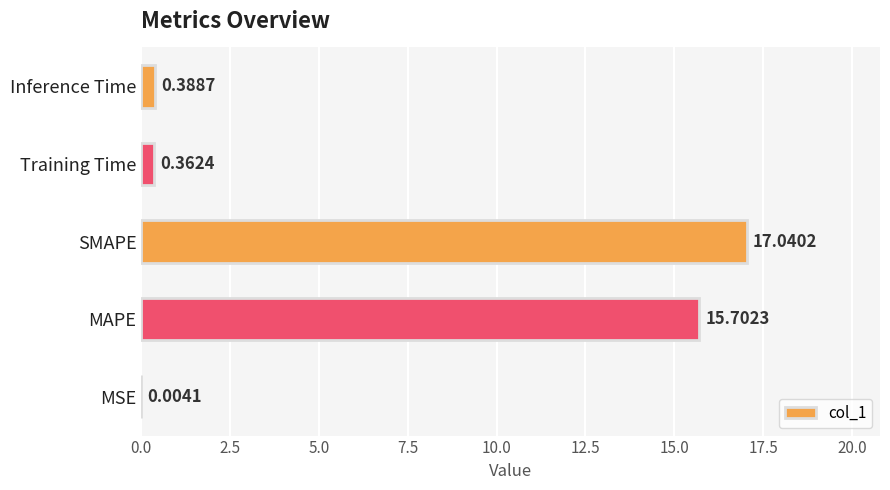

Which label corresponds to the largest value in the chart?

SMAPE